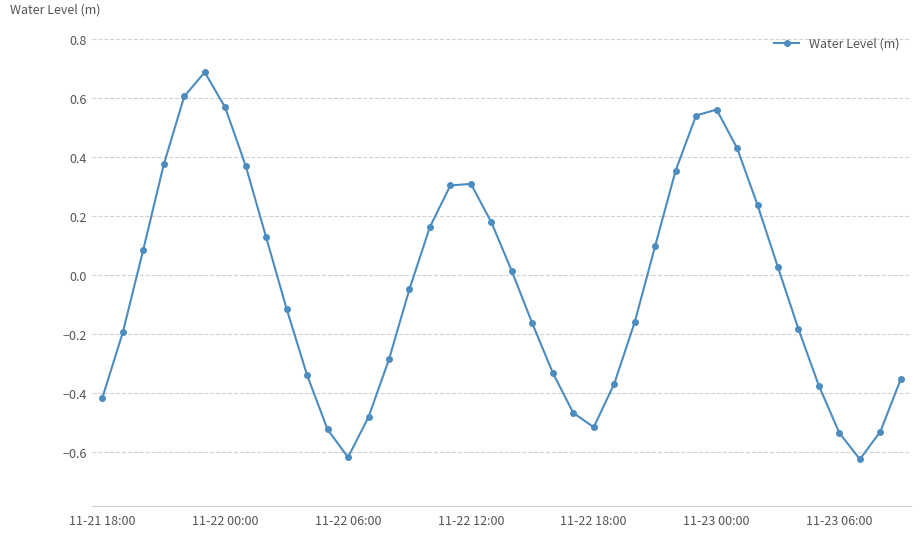

What is the difference between the maximum and minimum values?

1.3